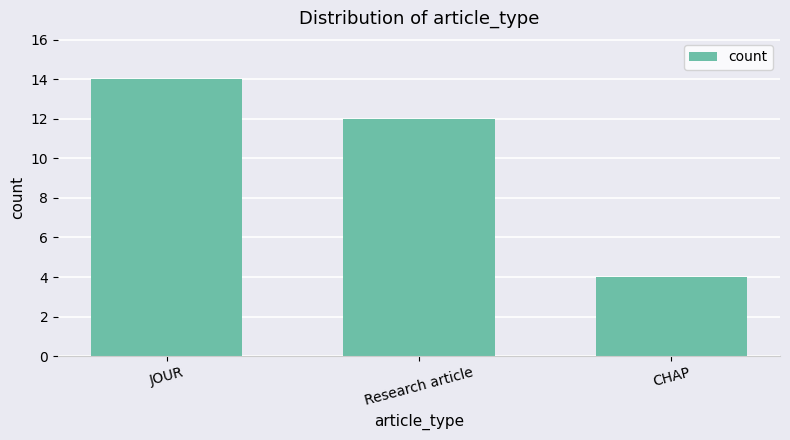

Reading left to right, what are all the values shown in this chart?

14	12	4